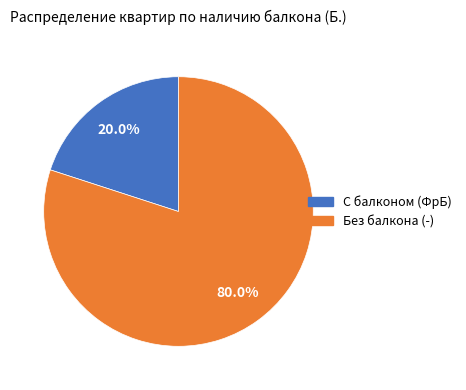

Count the number of slices in the pie.

2